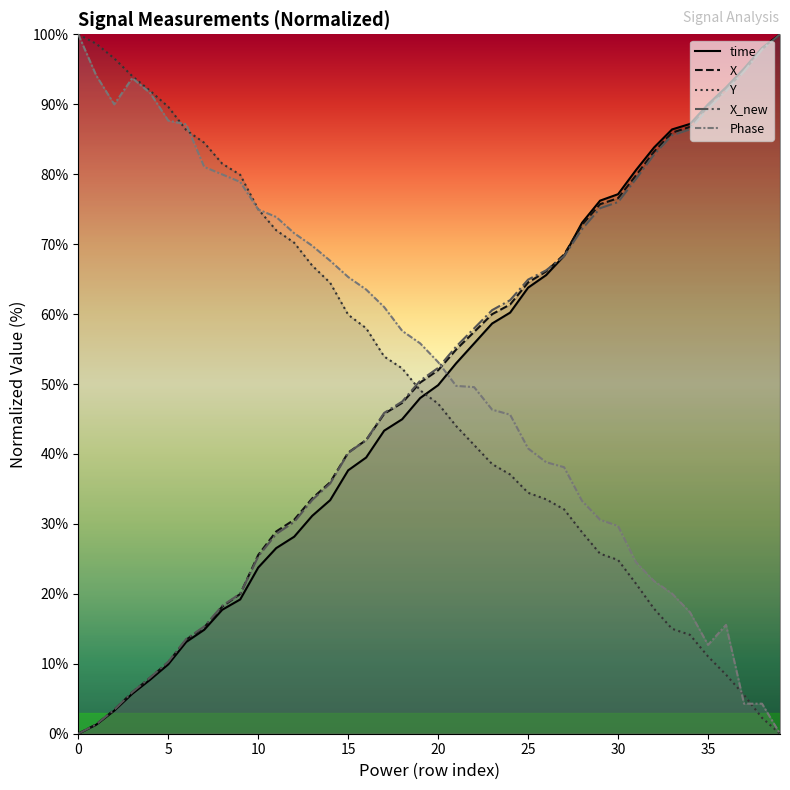

Where is Y_line nearest to the value 50?

19